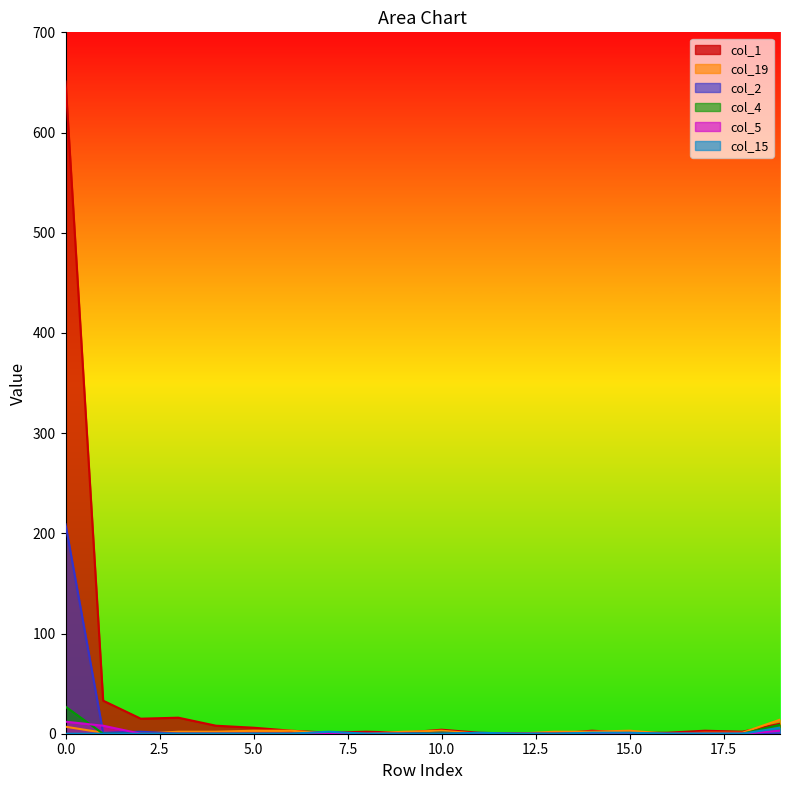

Does the chart have visible grid lines?

No